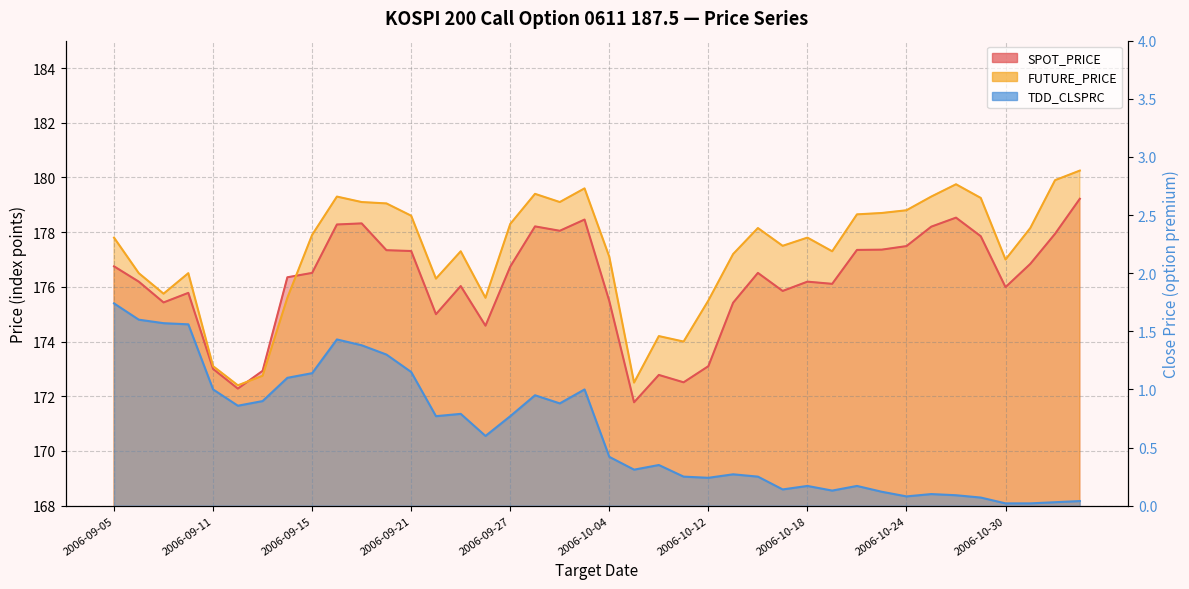

Count the number of data series in this chart.

3